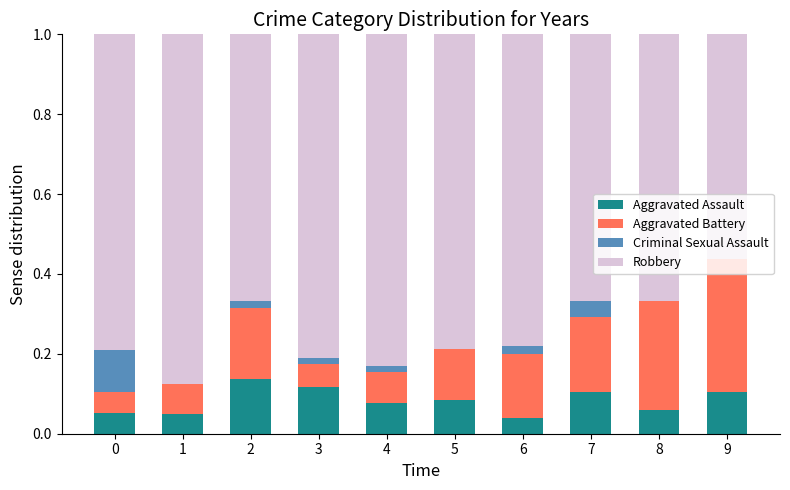

What is the total value across all series at 8?

1.0